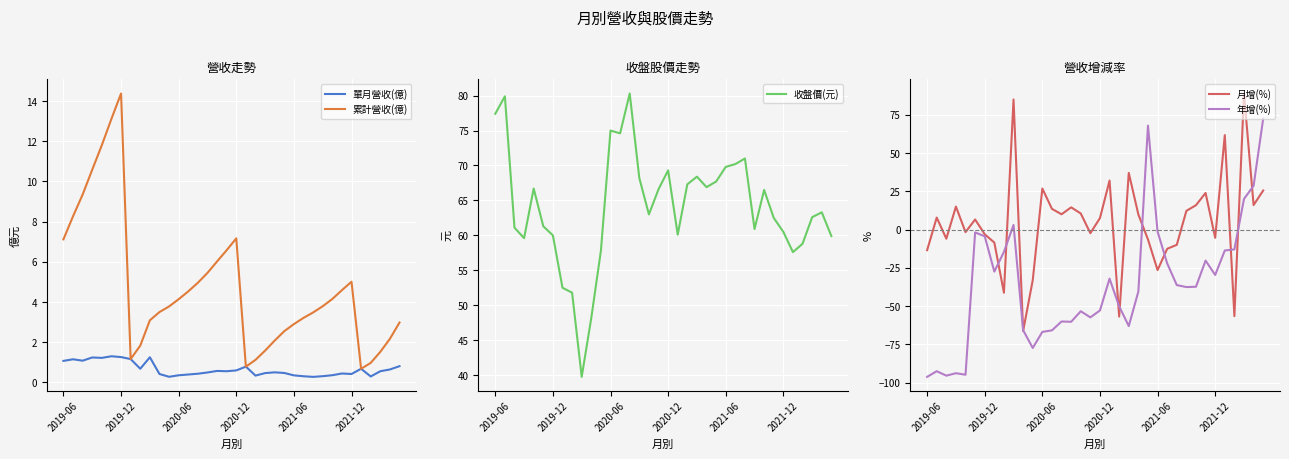

The 收盤價(元) series shows 63.4 at 10. True or false?

False